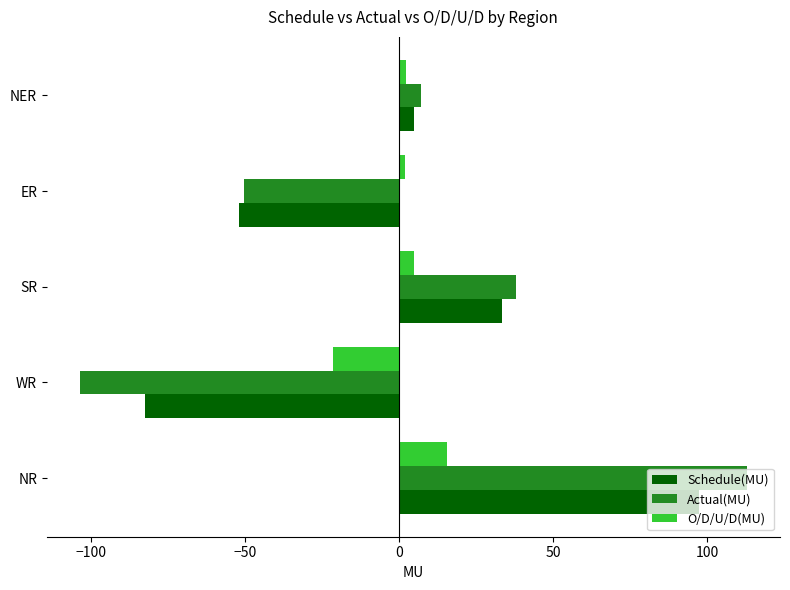

What is the difference between the maximum and minimum values in the Actual(MU) series?

216.5